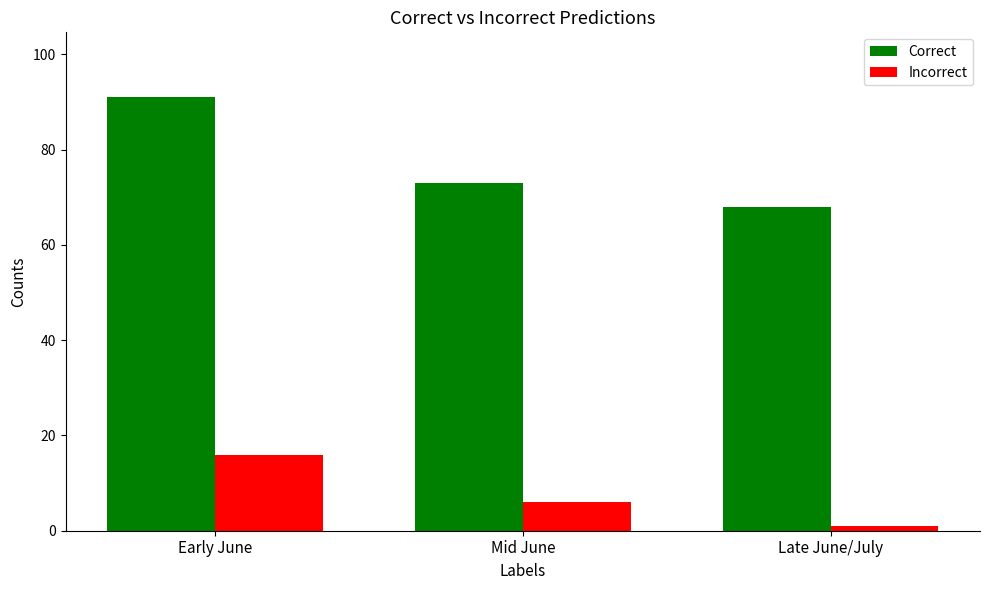

Which series has the largest total across all categories?

Correct